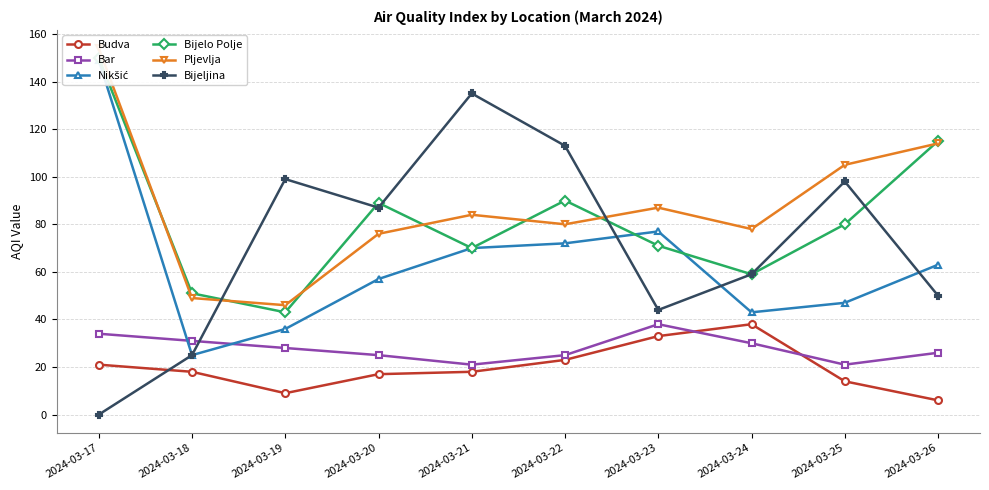

What is the difference between the Bar values at 2024-03-19 and 2024-03-21?

7